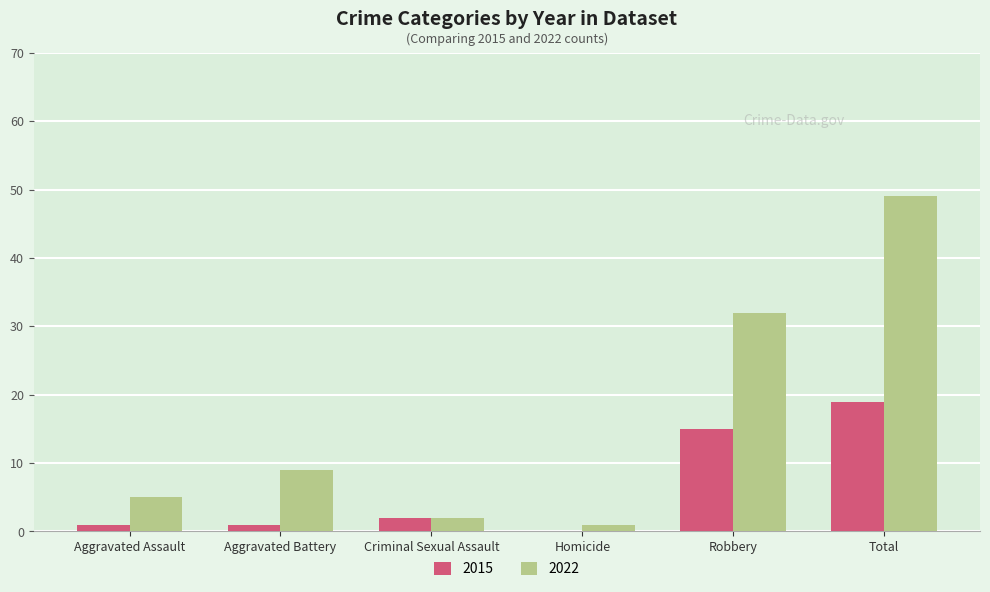

What is the sum of all 2015 values?

38